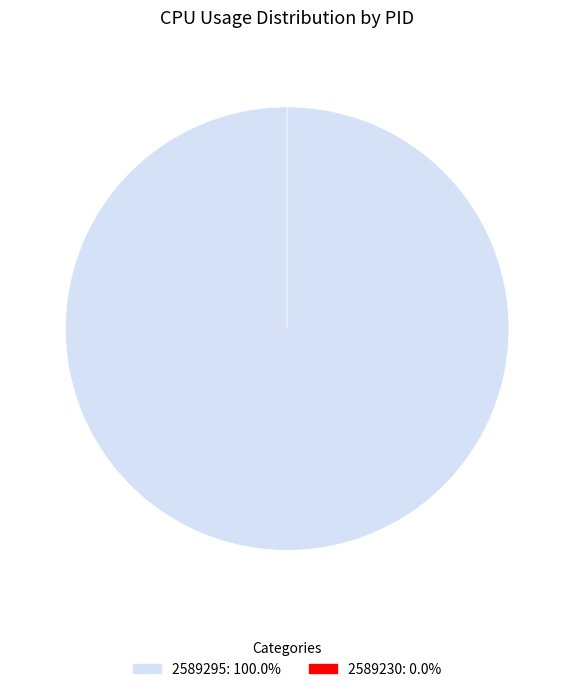

What is the total percentage of 2589295 and 2589230?

100.0%